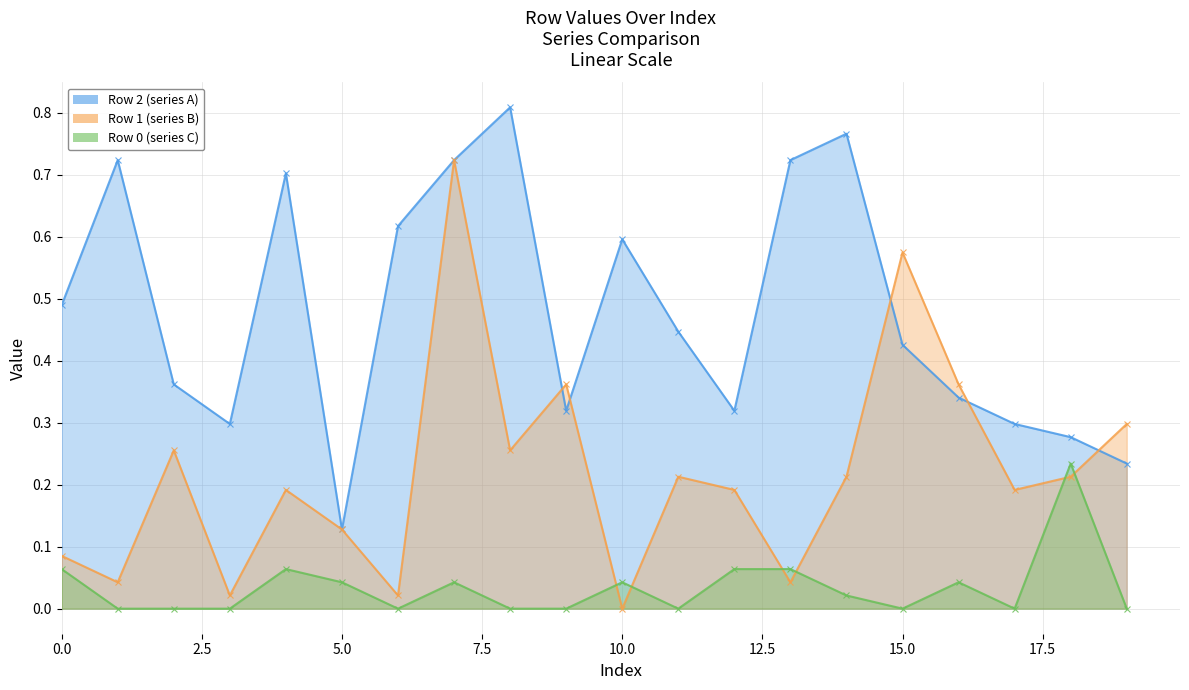

How many intersections are there between Row 1 (series B) and Row 0 (series C)?

6